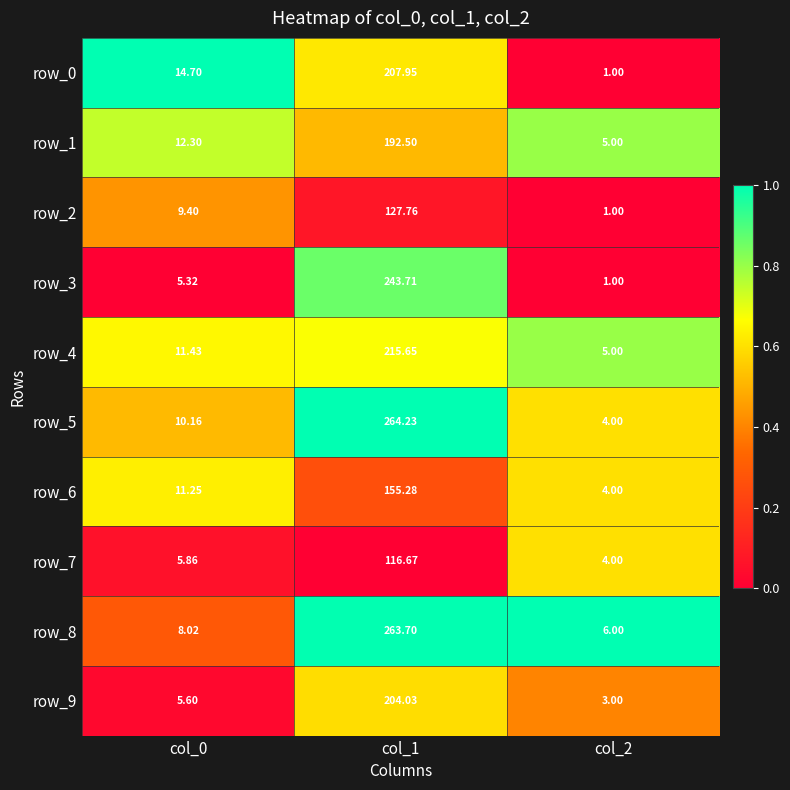

Rank the categories by row_6 value from highest to lowest.

col_1, col_0, col_2